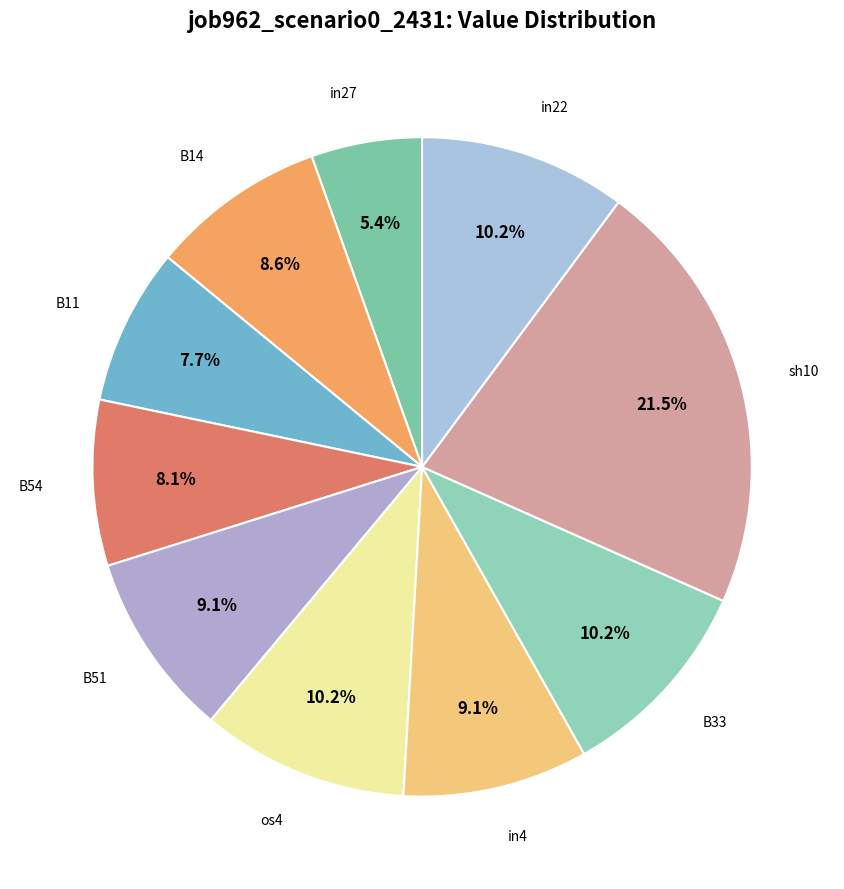

How many segments does this pie chart have?

10